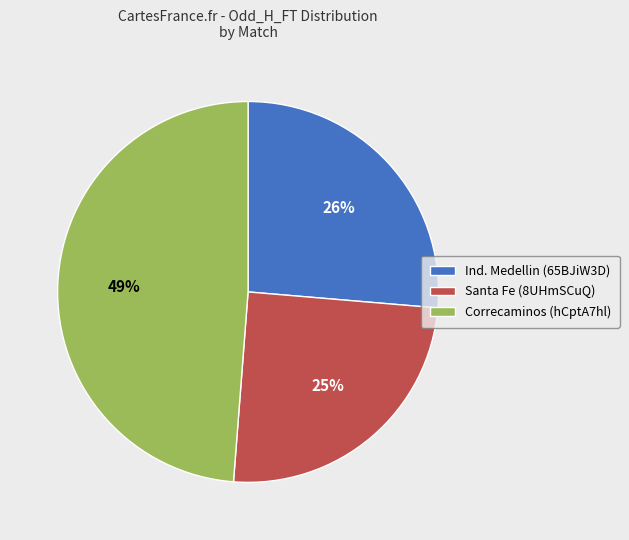

How many slices are in this pie chart?

3